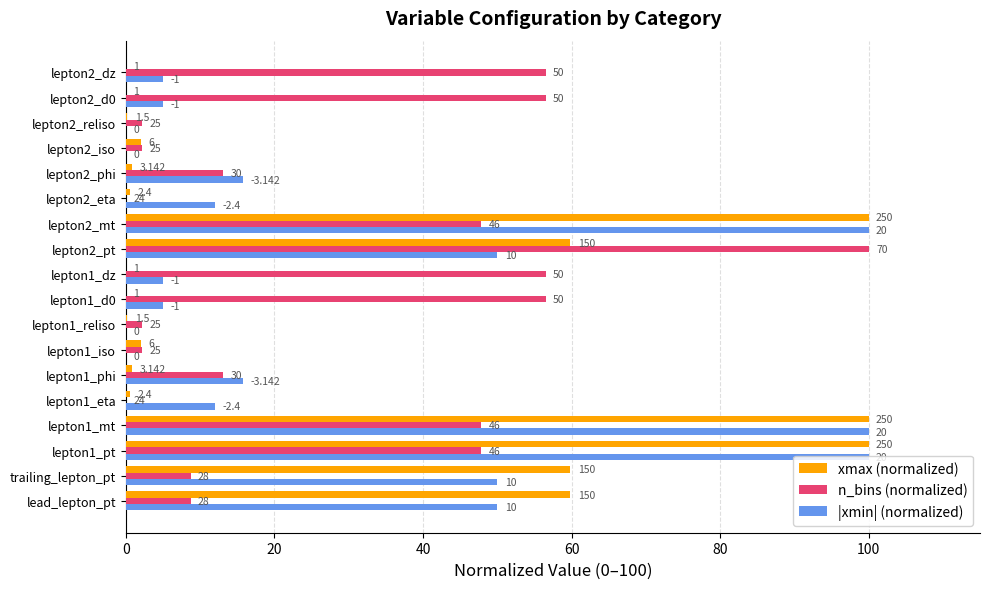

Which series has the largest total across all categories?

|xmin| (normalized)